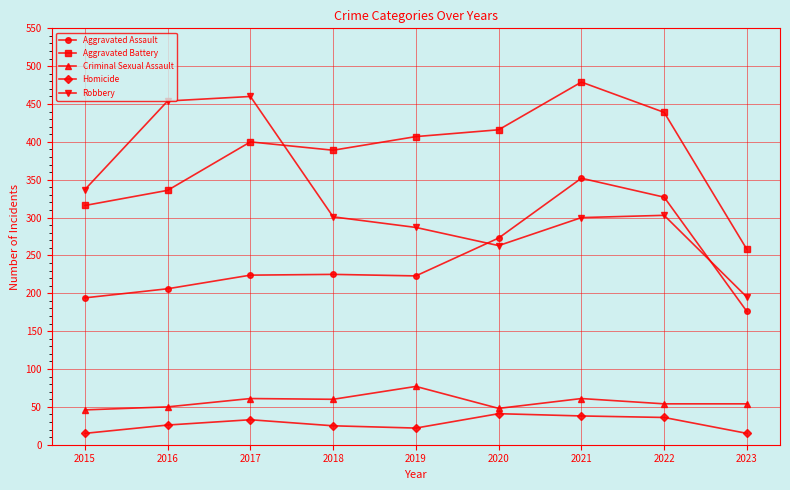

True or false: Robbery has more than 0 interior local peaks.

True